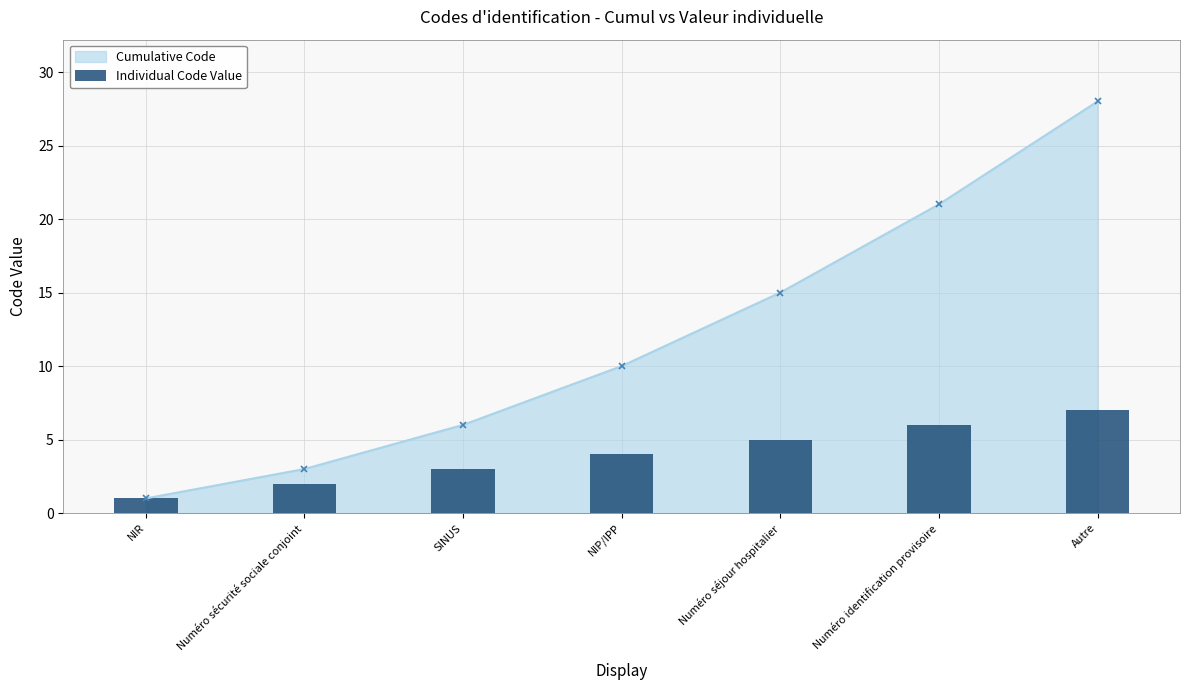

Rank the categories by value from lowest to highest.

NIR, Numéro sécurité sociale conjoint, SINUS, NIP/IPP, Numéro séjour hospitalier, Numéro identification provisoire, Autre